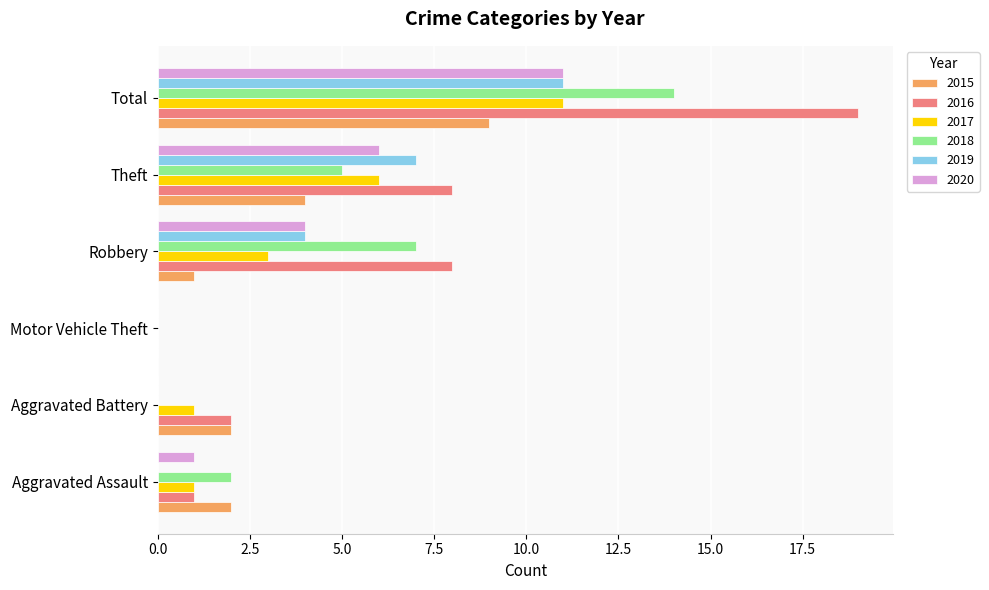

Between Robbery and Total, which series saw the biggest shift?

2016